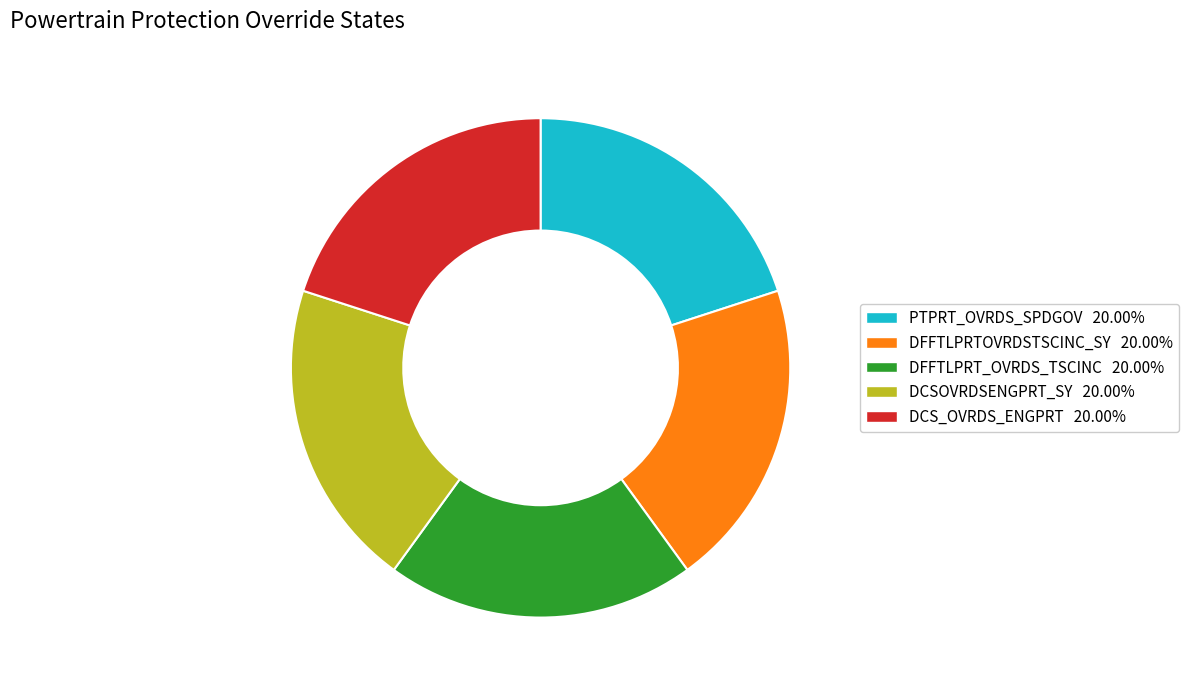

Is there a majority slice in this chart?

No